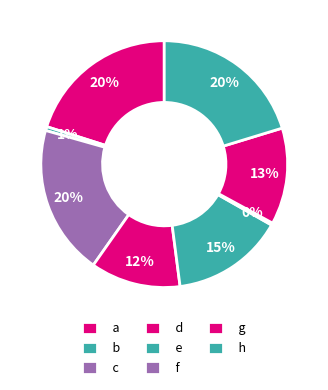

Is it true that g is 13% of the pie?

True